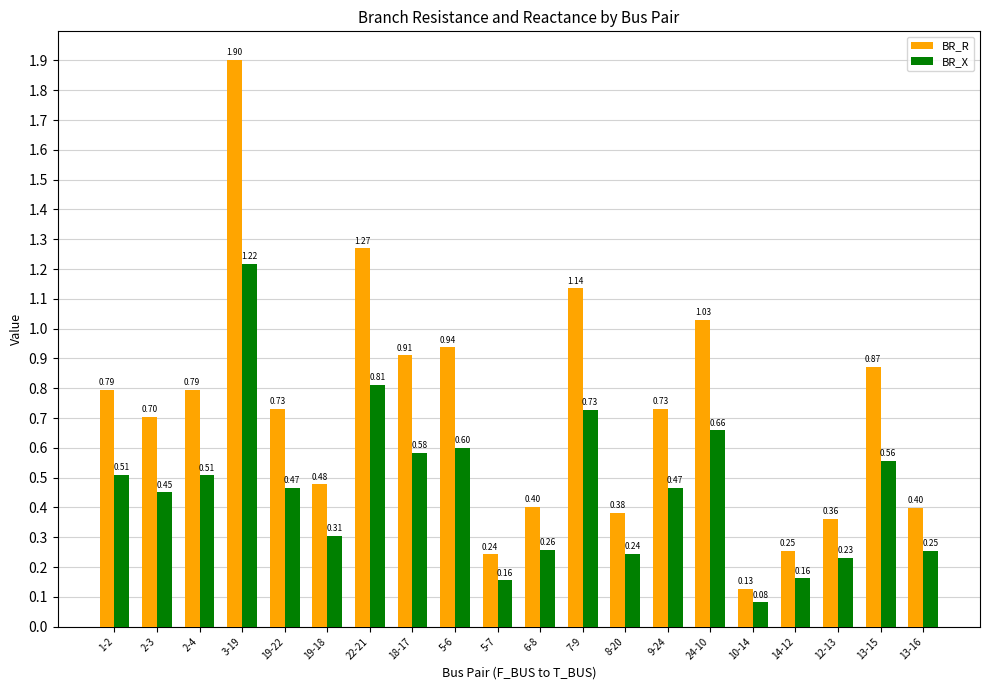

At how many categories does at least one series exceed 0?

20